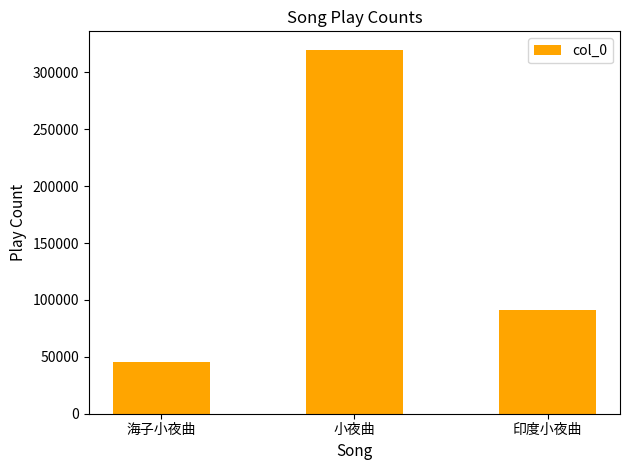

How many values are between 45079 and 320007?

3